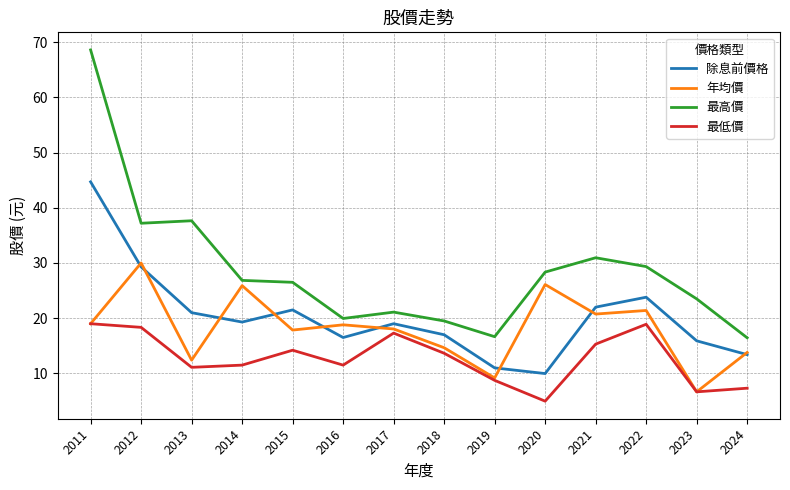

True or false: 最高價 and 除息前價格 intersect in this chart.

False